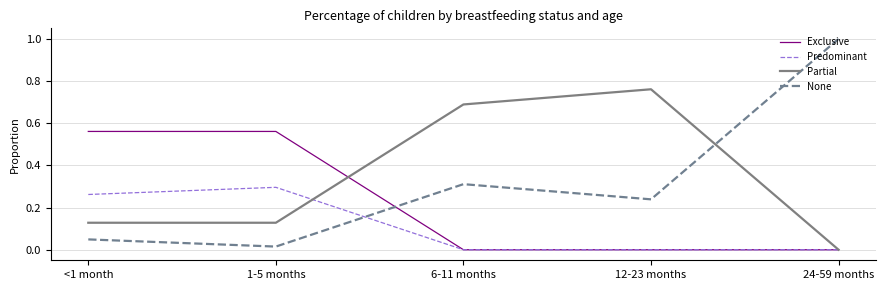

Does the chart have visible grid lines?

Yes